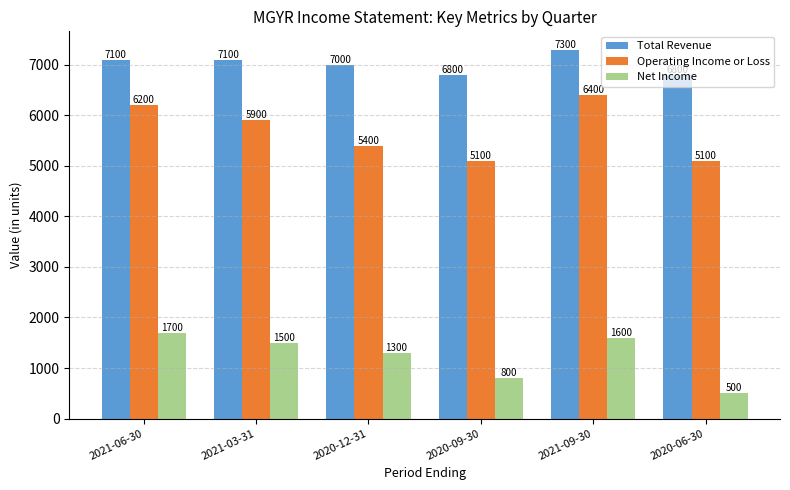

What is the value of the Operating Income or Loss bar at the 3rd from the left?

5400